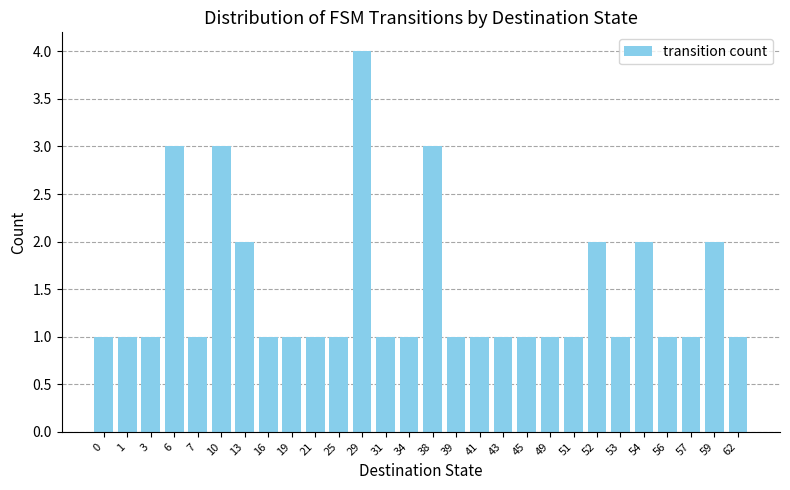

Reading left to right, extract all data points from this chart.

0=1	1=1	3=1	6=3	7=1	10=3	13=2	16=1	19=1	21=1	25=1	29=4	31=1	34=1	38=3	39=1	41=1	43=1	45=1	49=1	51=1	52=2	53=1	54=2	56=1	57=1	59=2	62=1